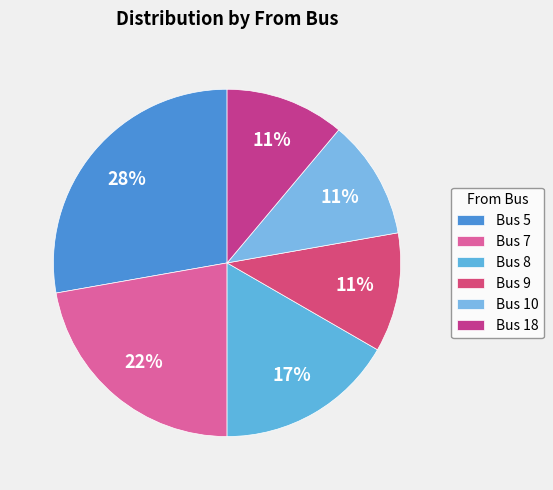

How many segments does this pie chart have?

6